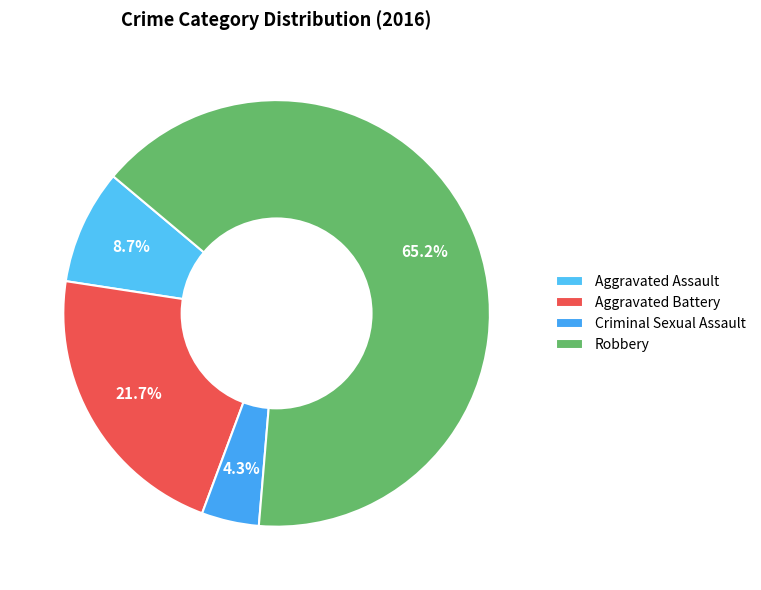

Is the sum of Aggravated Battery and Aggravated Assault greater than half?

No